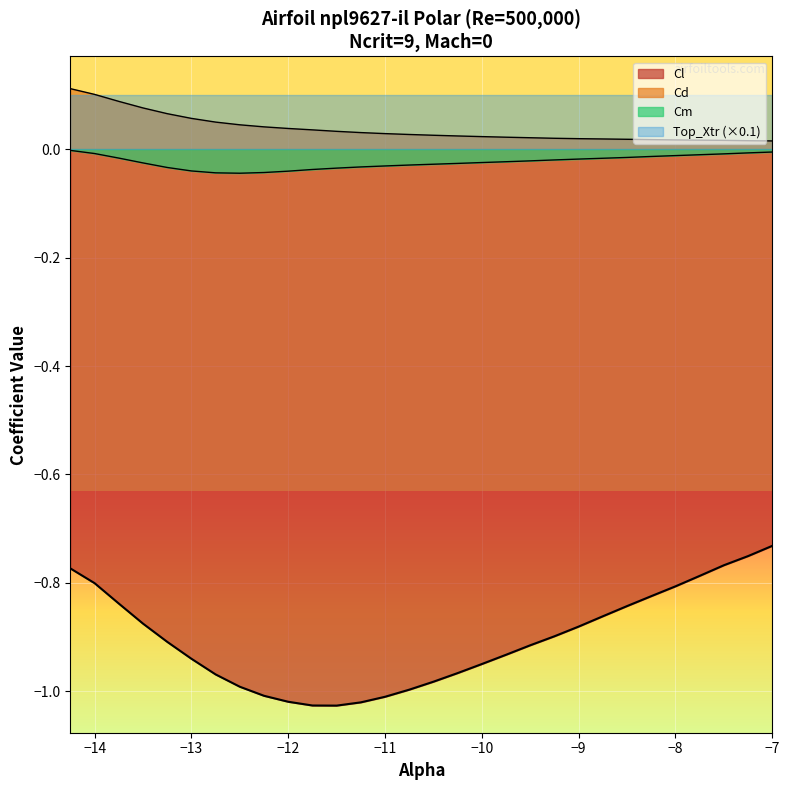

What position from the left is -14.25?

1